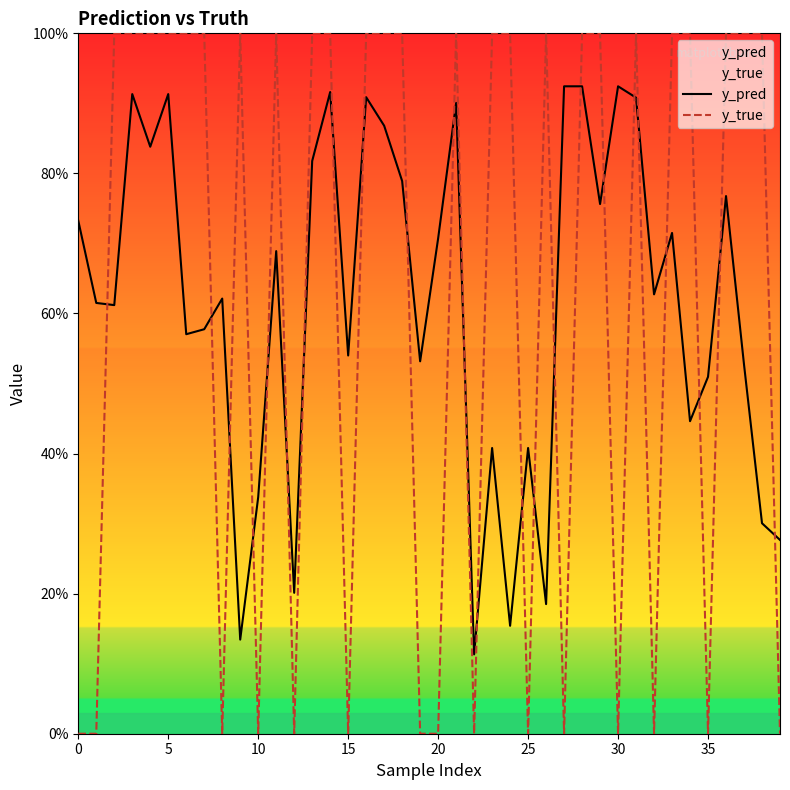

After their last crossing, which series has the higher values: y_true or y_pred?

y_pred